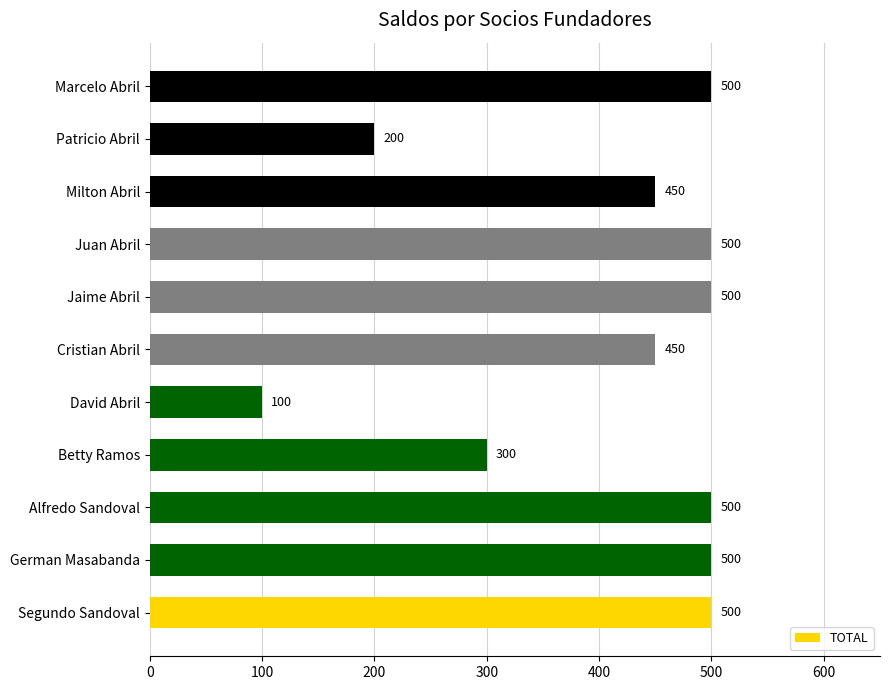

Does the chart contain any negative values?

No